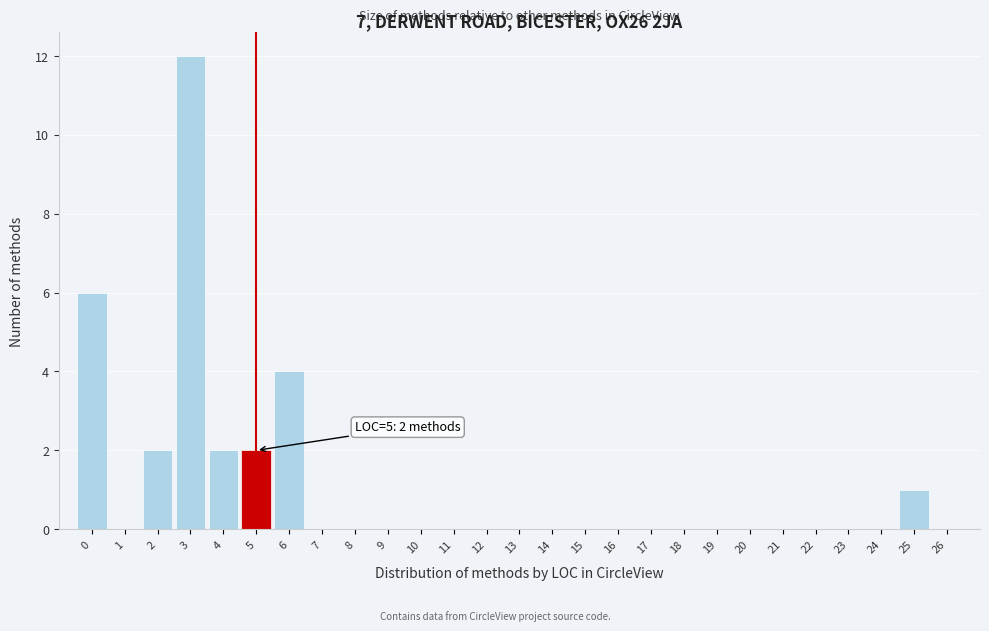

Which range on the x-axis has the tallest bar?

2.5 to 3.5